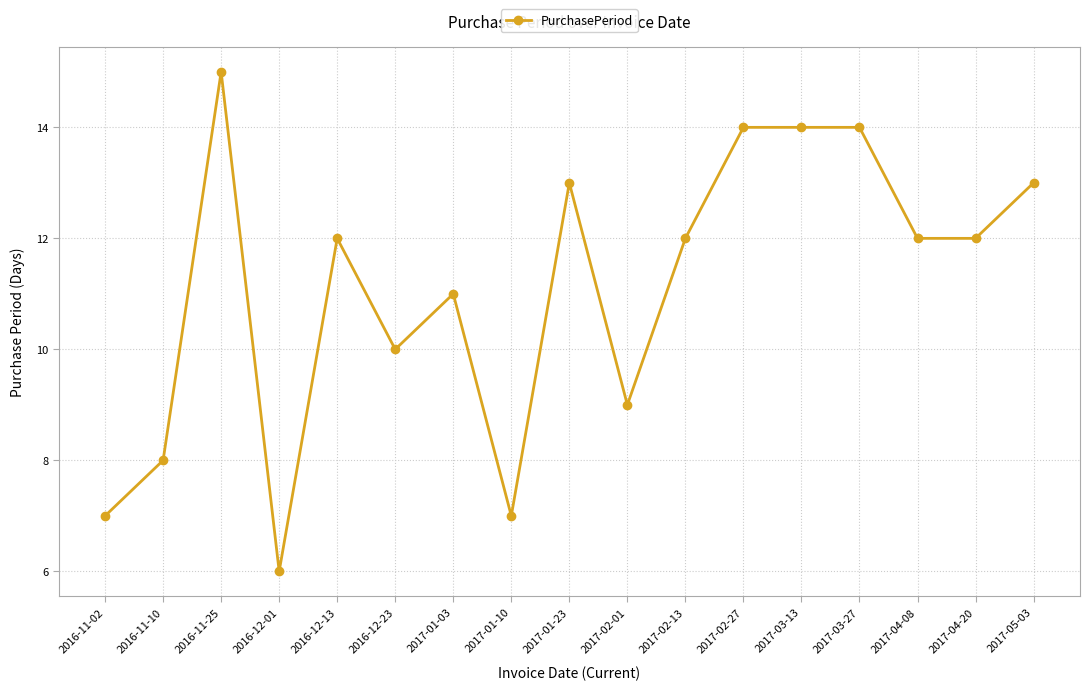

What is the difference between the second highest and second lowest values?

7